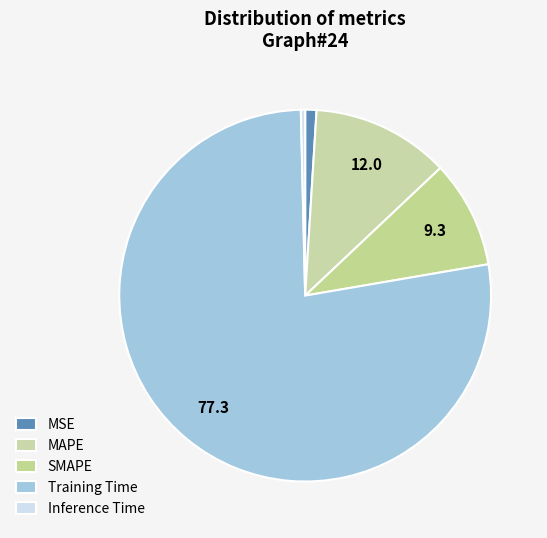

Count the number of slices in the pie.

5